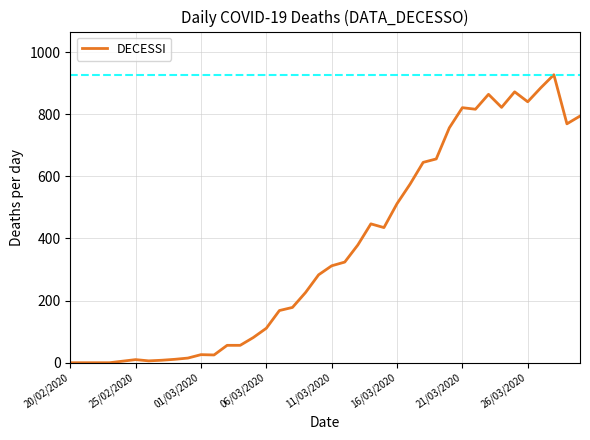

What is the greatest value displayed?

927